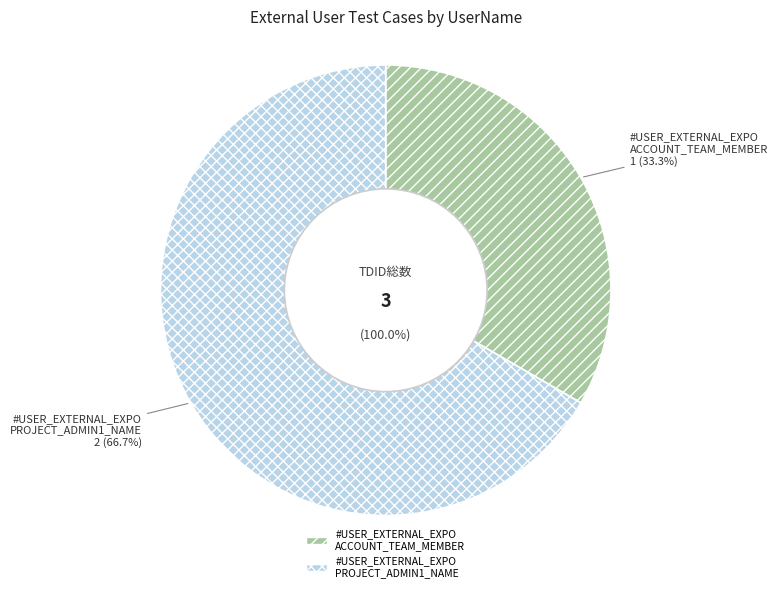

How many segments does this pie chart have?

2